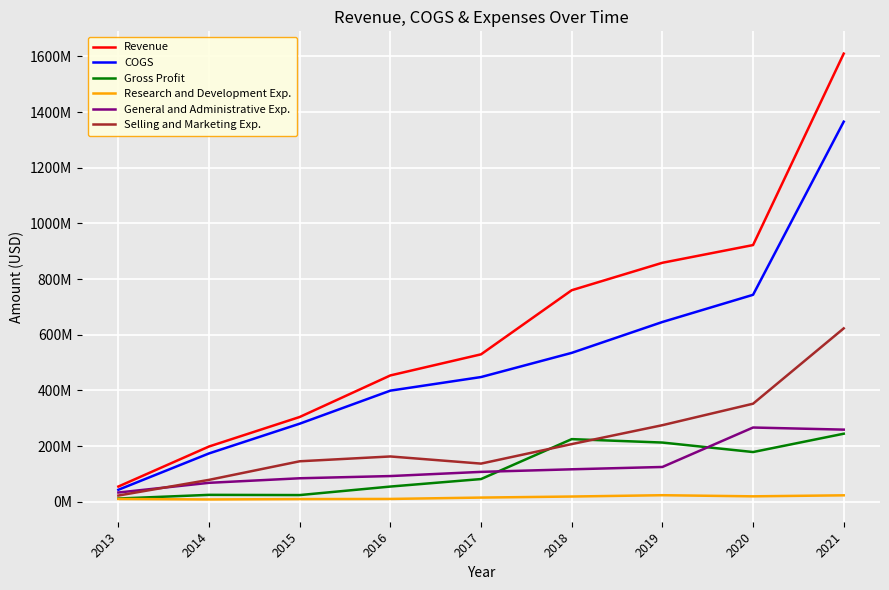

True or false: Revenue has more than 2 interior local peaks.

False